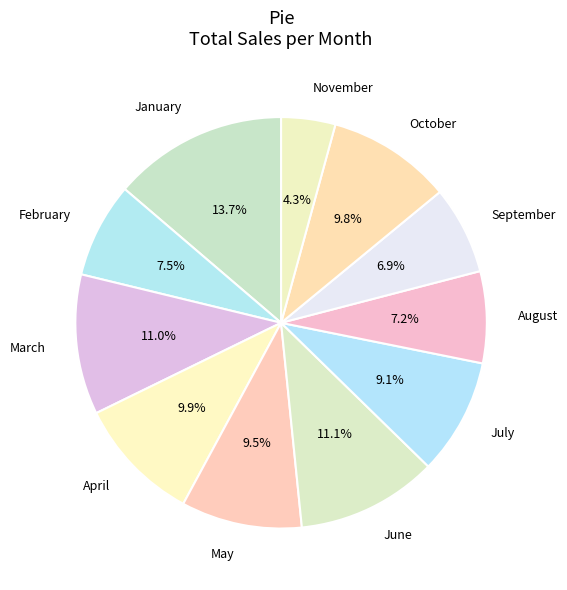

What is the largest slice in the pie chart?

January